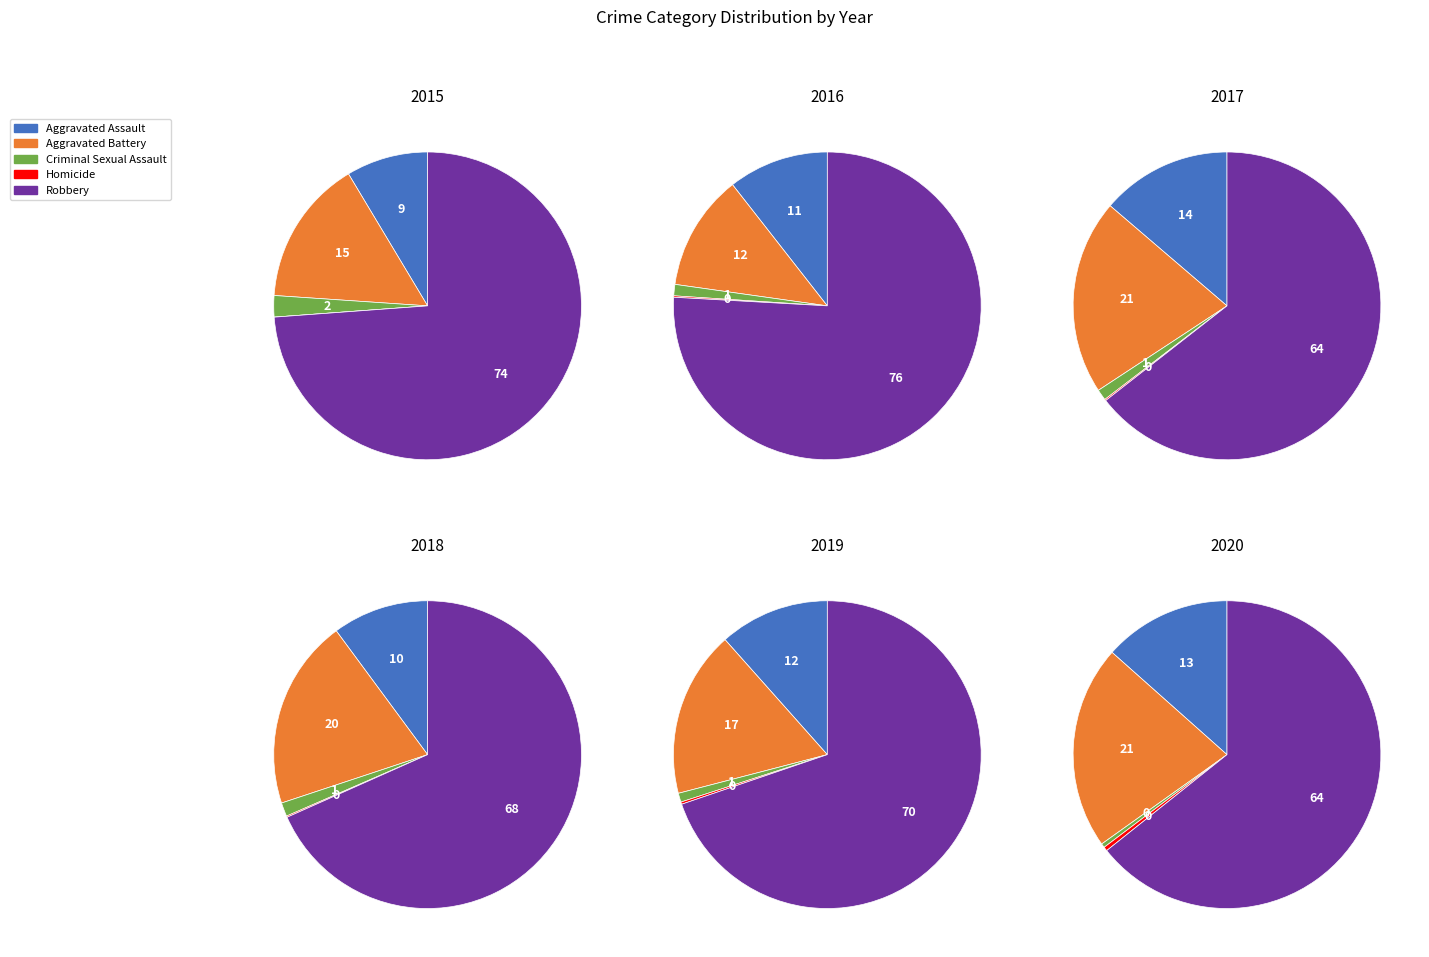

Count the number of slices in the pie.

5